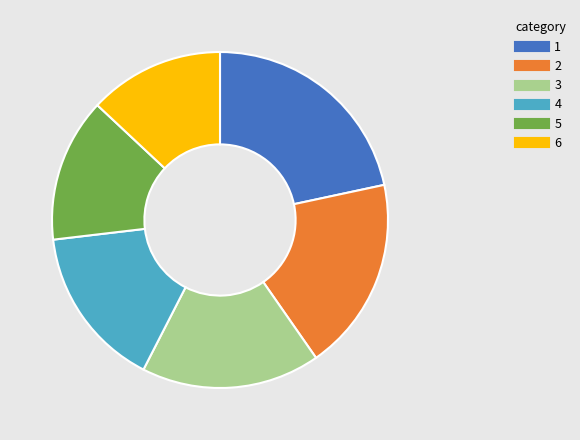

Does any single category account for the majority?

No